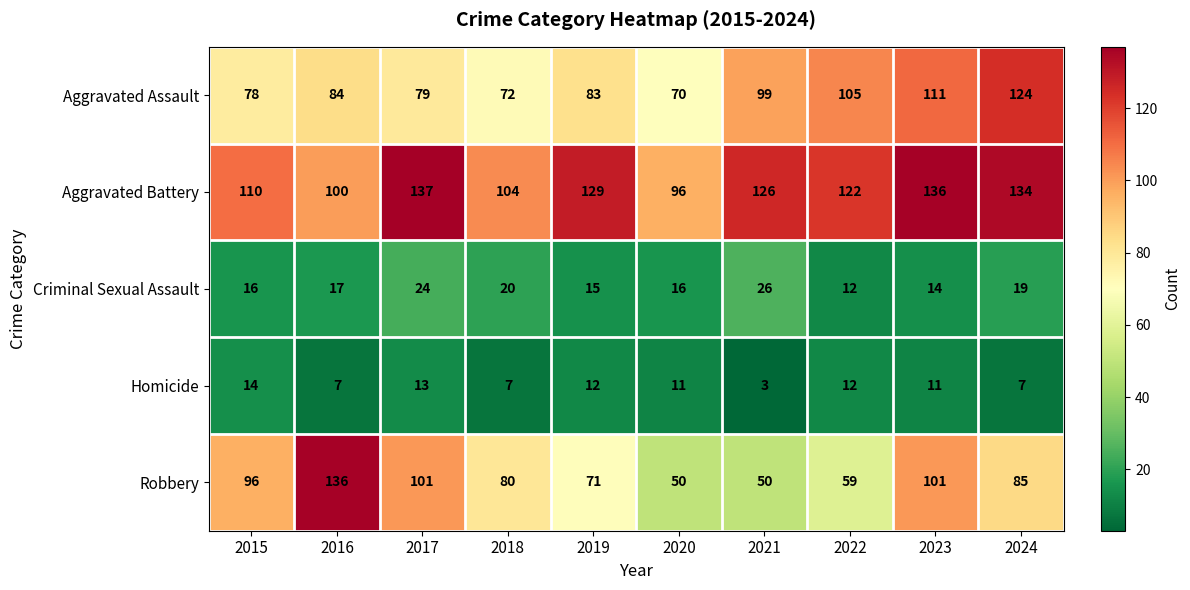

Where is Criminal Sexual Assault nearest to the value 19?

2024